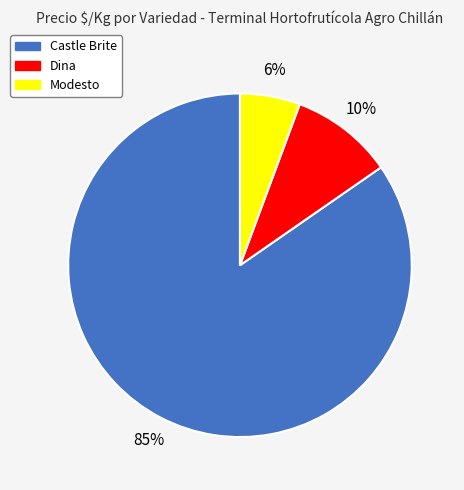

Does any single category account for the majority?

Yes